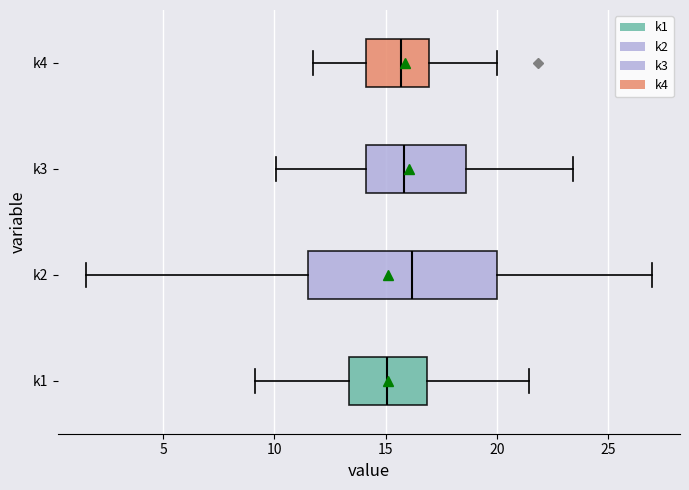

Reading bottom to top, transcribe this box plot: for each box, give where its median line is, the range the box spans, and where its two whiskers end, as read against the x-axis. The values are not printed on the chart, so give them approximately, as read against the axis.

k1: median 15.0, box 13.5 to 17.0, whiskers 9.0 to 21.5
k2: median 16.0, box 11.5 to 20.0, whiskers 1.5 to 27.0
k3: median 16.0, box 14.0 to 18.5, whiskers 10.0 to 23.5
k4: median 15.5, box 14.0 to 17.0, whiskers 11.5 to 20.0